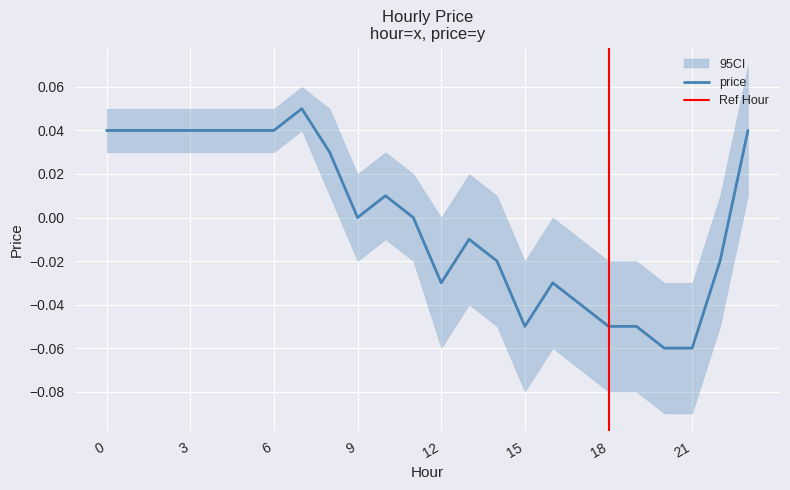

The value at 5 is 0.0. True or false?

False